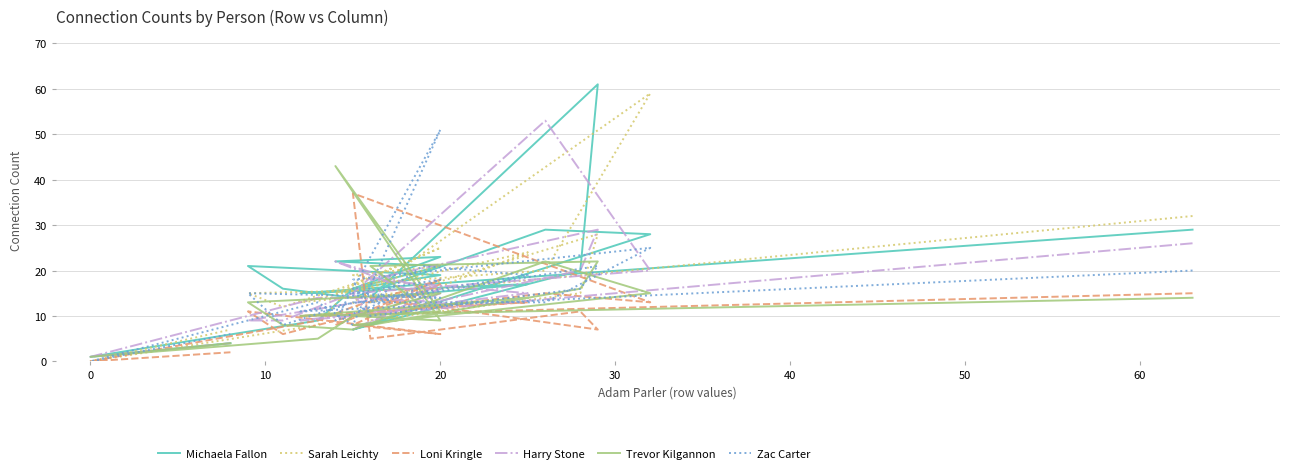

What is the sum of the Trevor Kilgannon values at 16 and 40?

33